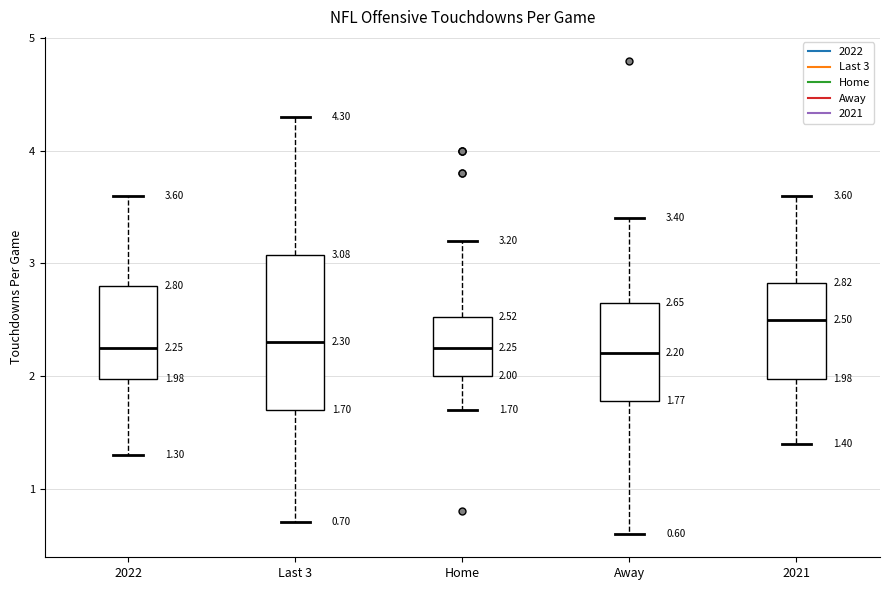

Which box has the highest median line?

2021